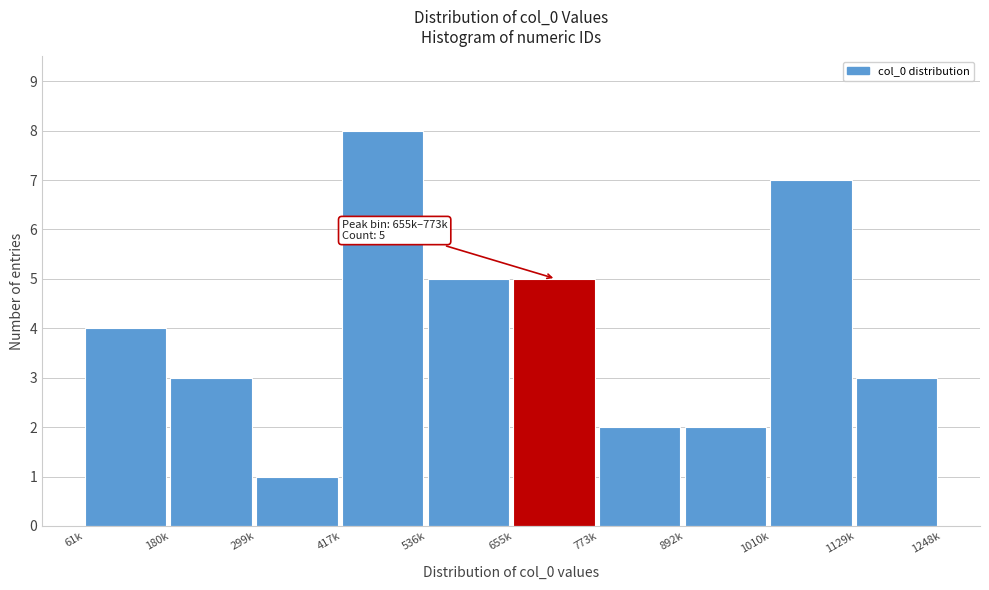

Reading left to right, extract all data points from this chart.

61k=4	180k=3	299k=1	417k=8	536k=5	655k=5	773k=2	892k=2	1010k=7	1129k=3